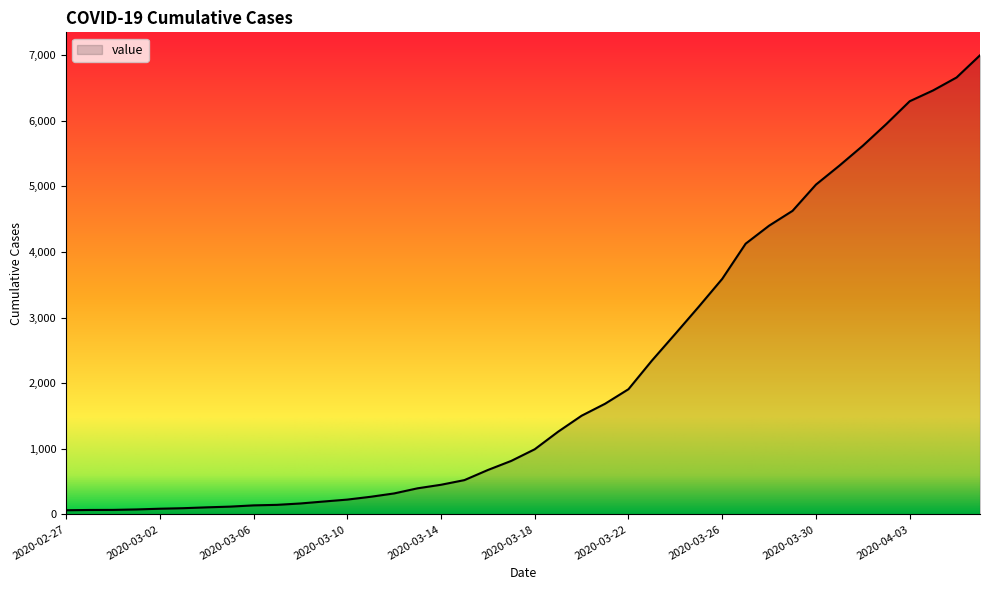

Count the number of data series in this chart.

1